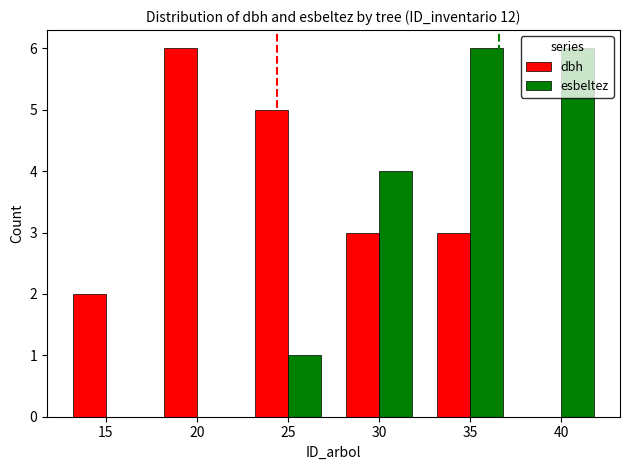

How many dbh values are between 2 and 5?

4